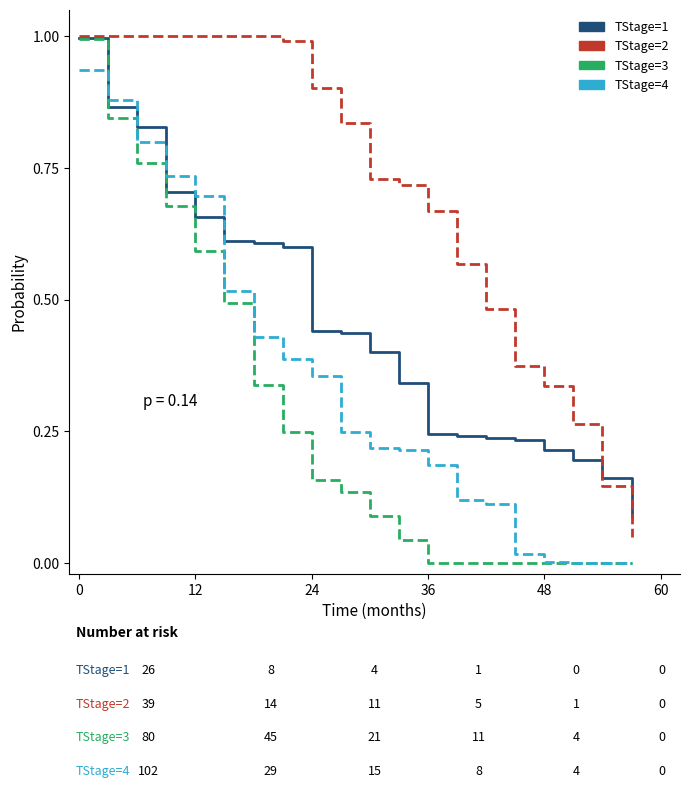

Which series ends up on top after the final intersection of TStage=1 and TStage=4?

TStage=1